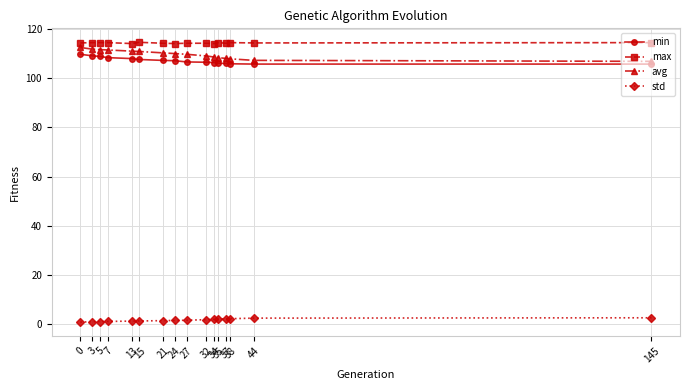

True or false: max and std cross at least once.

False